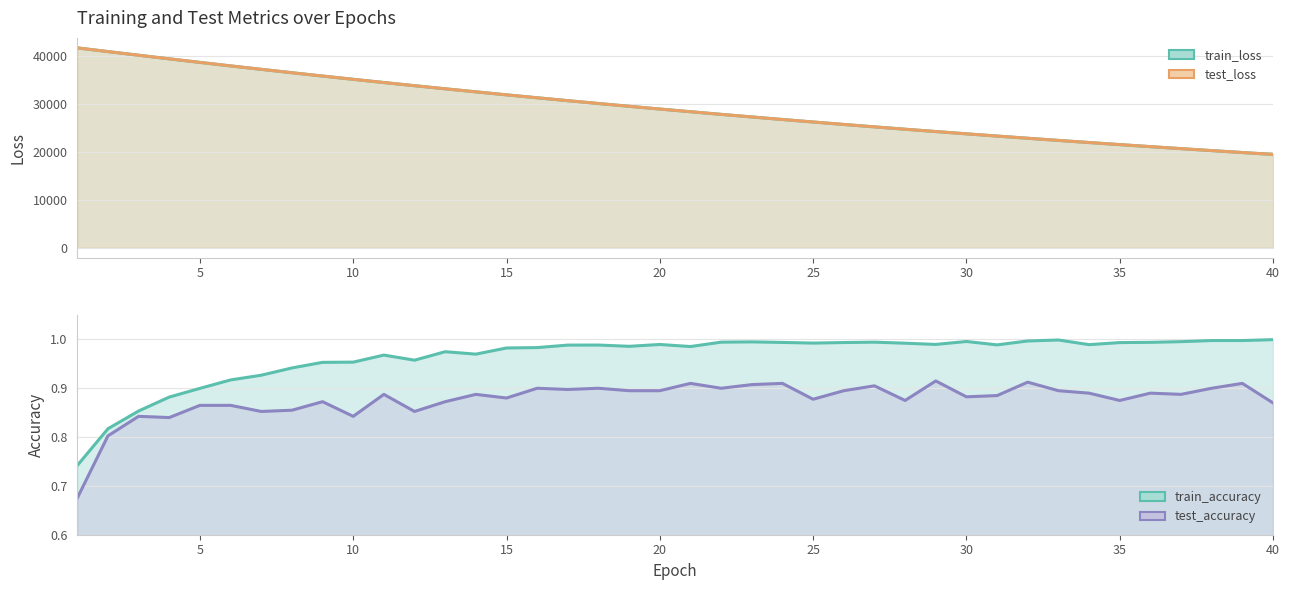

The train_accuracy series shows 0.6 at 5. True or false?

False